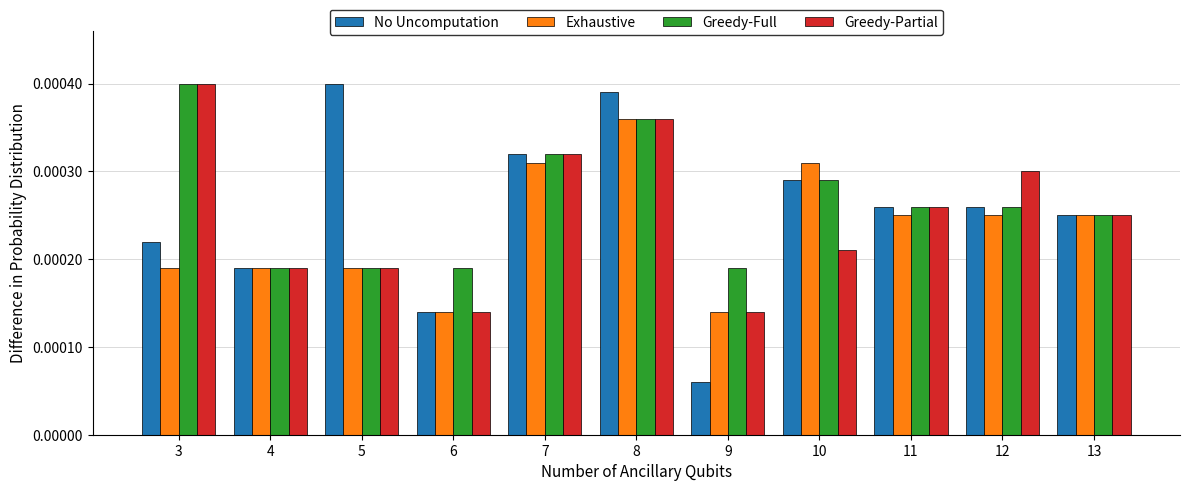

Which series changed the most between 4 and 5?

No Uncomputation